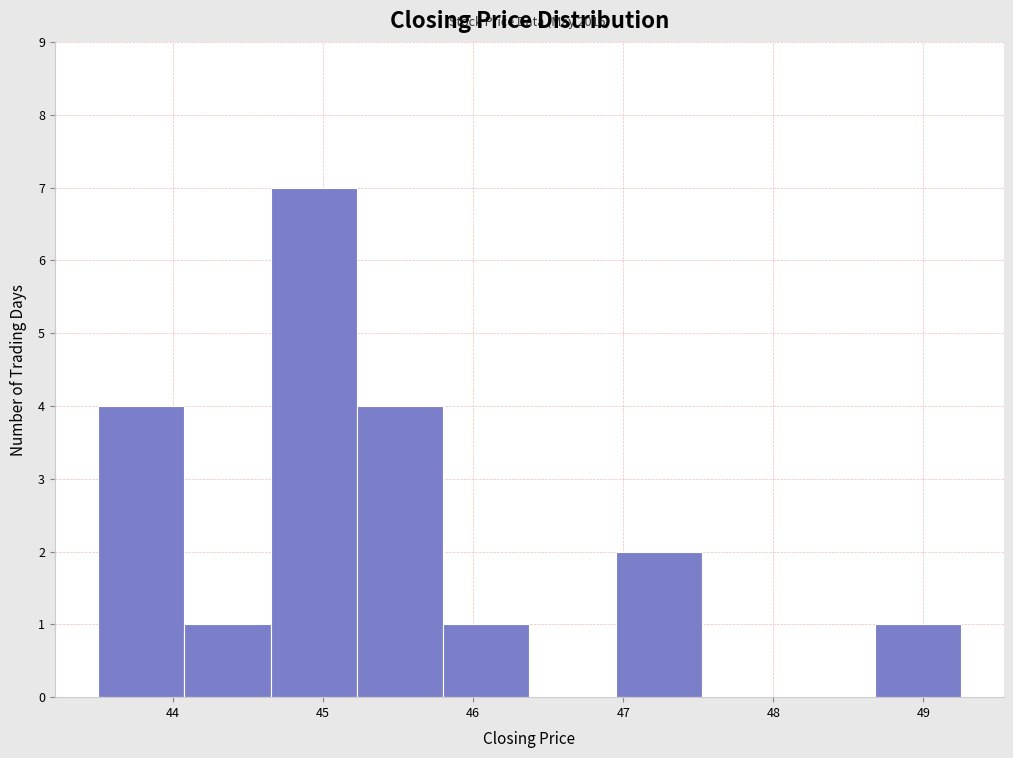

Which range on the x-axis has the tallest bar?

44.7 to 45.2